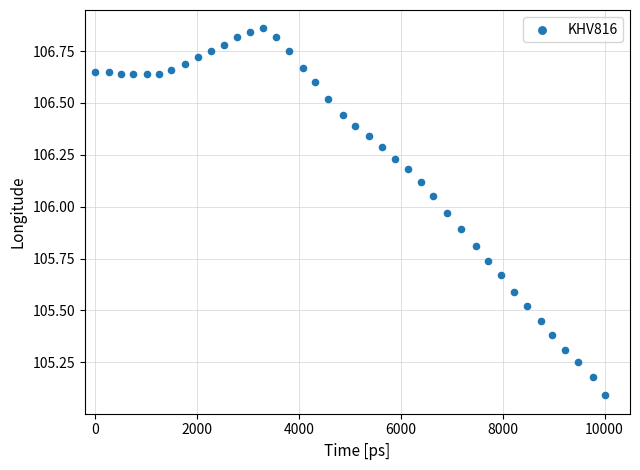

What Y value in the scatter plot is closest to 105?

105.1